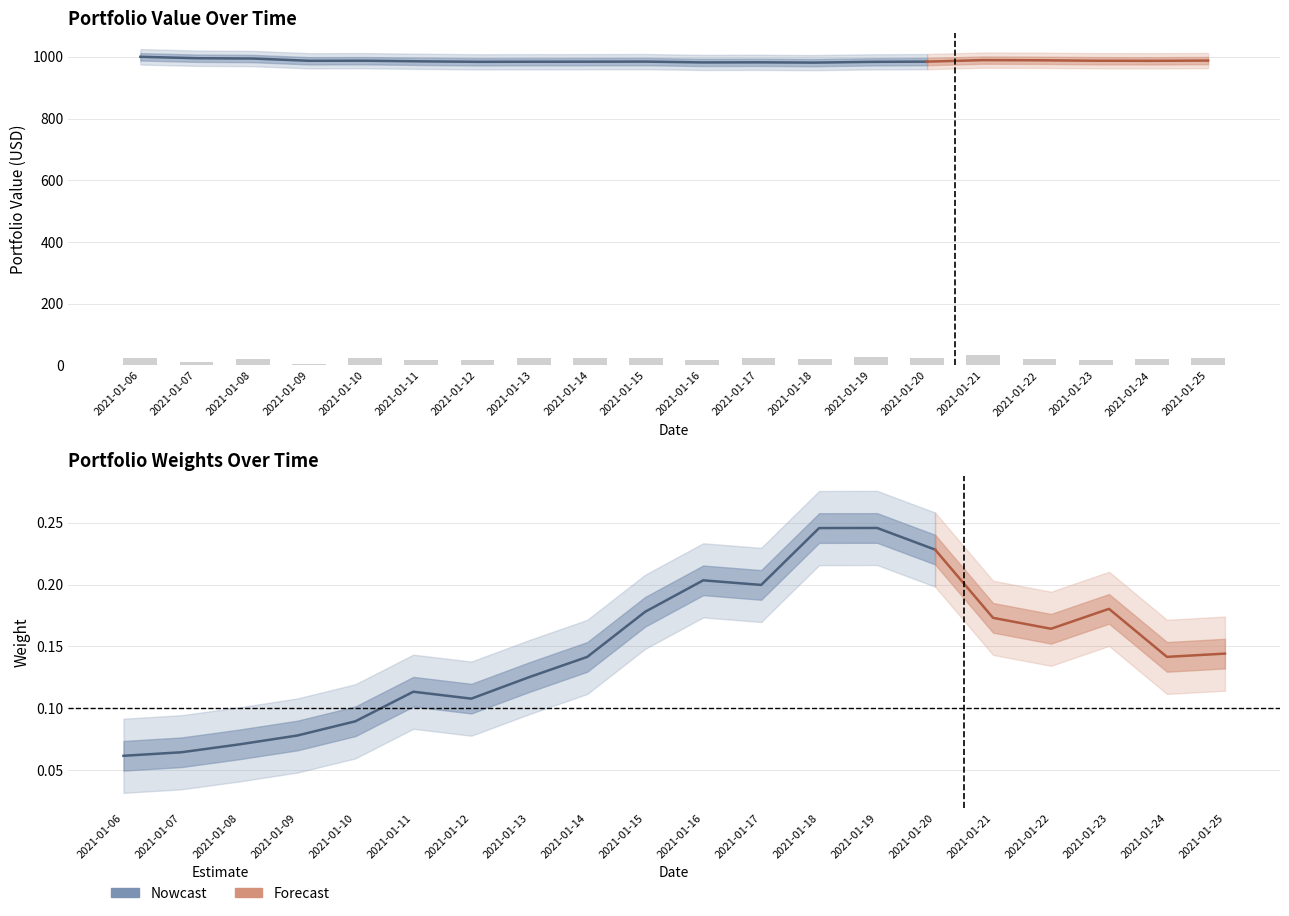

What is the difference between the maximum and second lowest values in the Portfolio Value series?

18.2